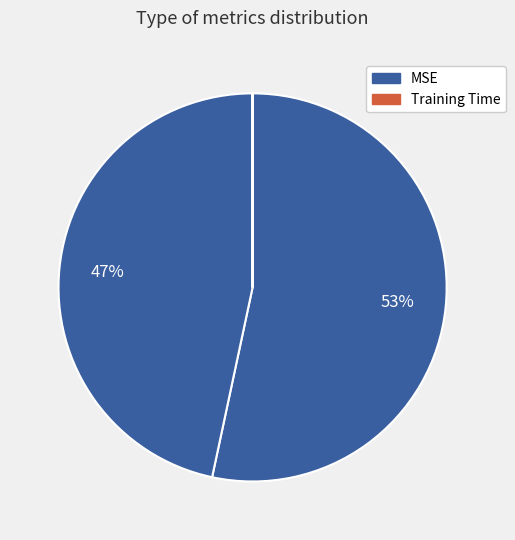

Is there any slice that represents more than half of the pie?

Yes